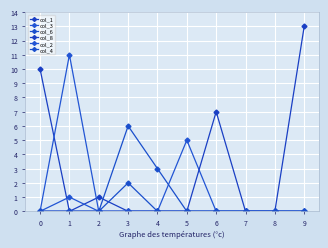

True or false: col_2 has more than 1 points higher than both neighbors.

False